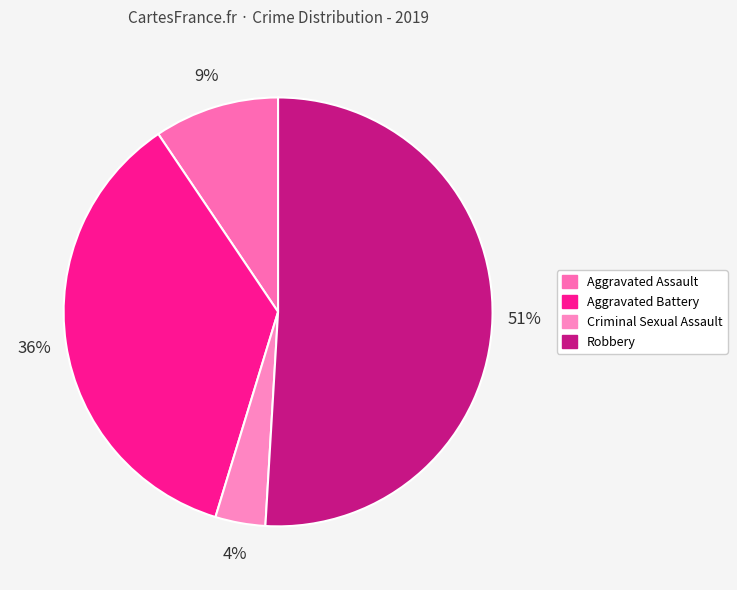

How many segments does this pie chart have?

4